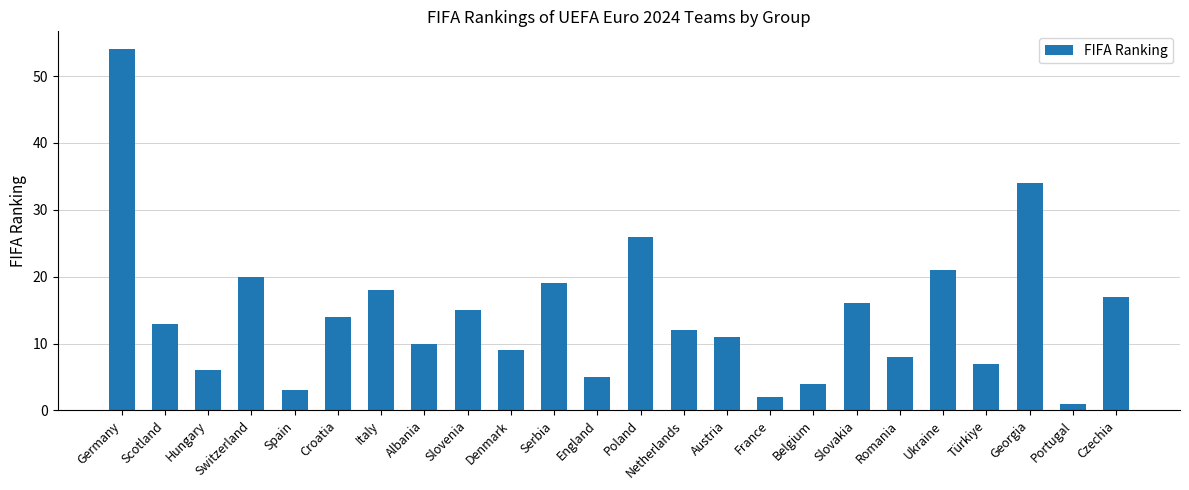

True or false: the data shows 34 at Ukraine.

False